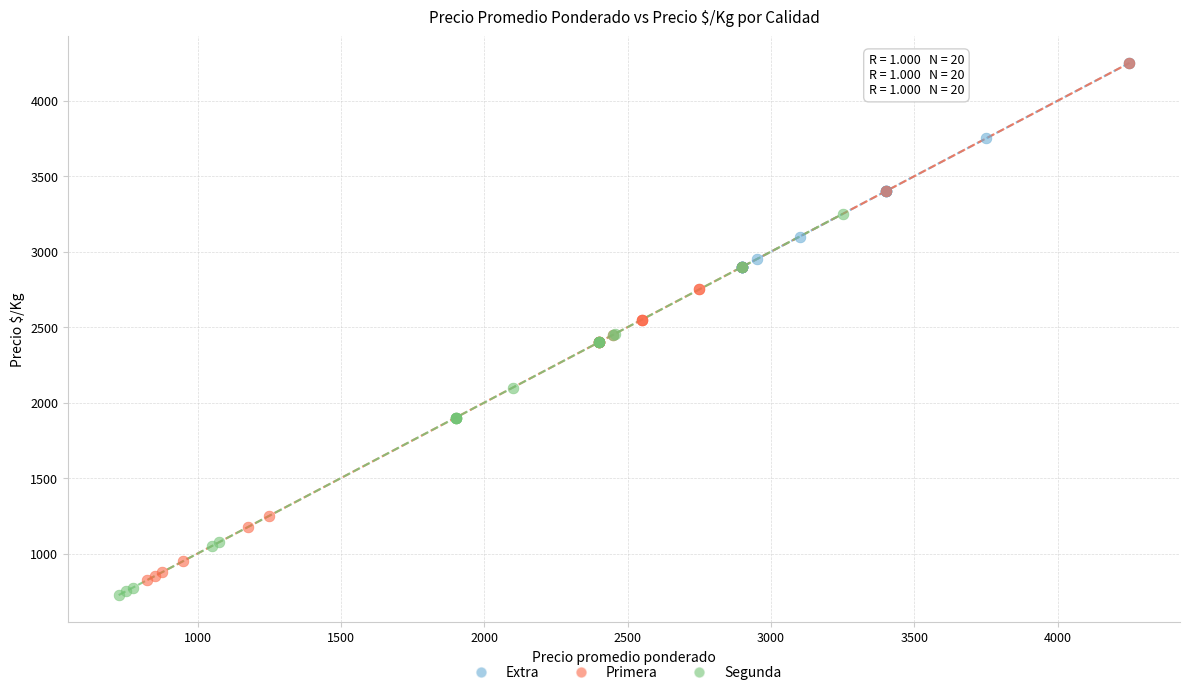

Which series has the largest Y range (max minus min)?

Primera